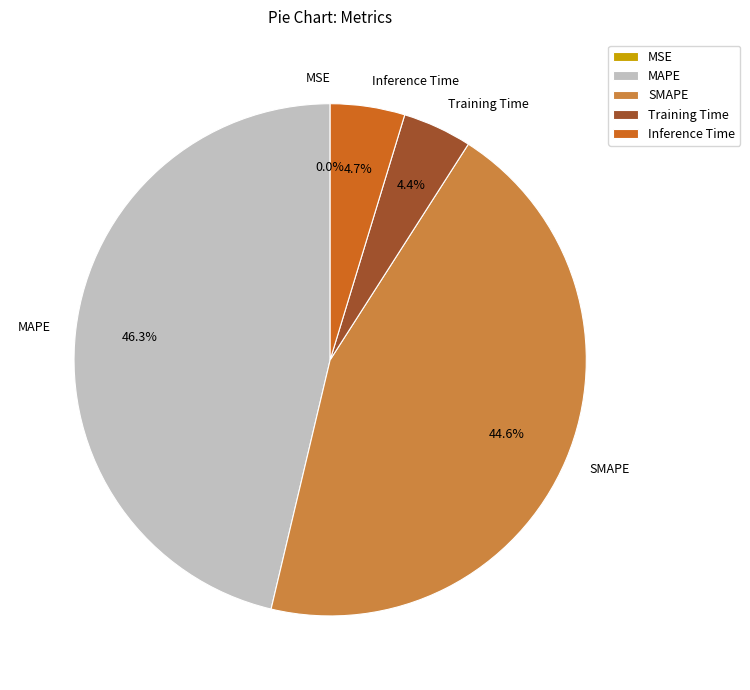

The MAPE slice represents 53% of the pie. True or false?

False